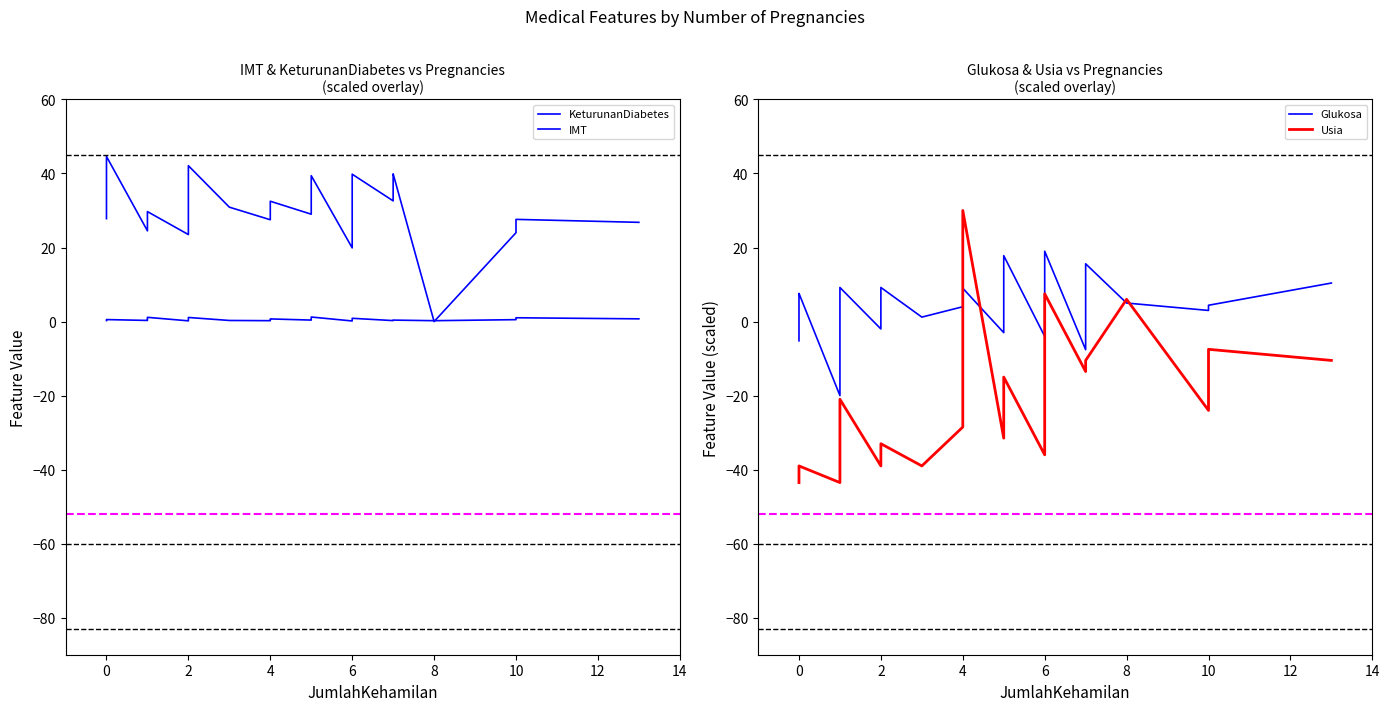

How many intersections are there between Glukosa and IMT?

2